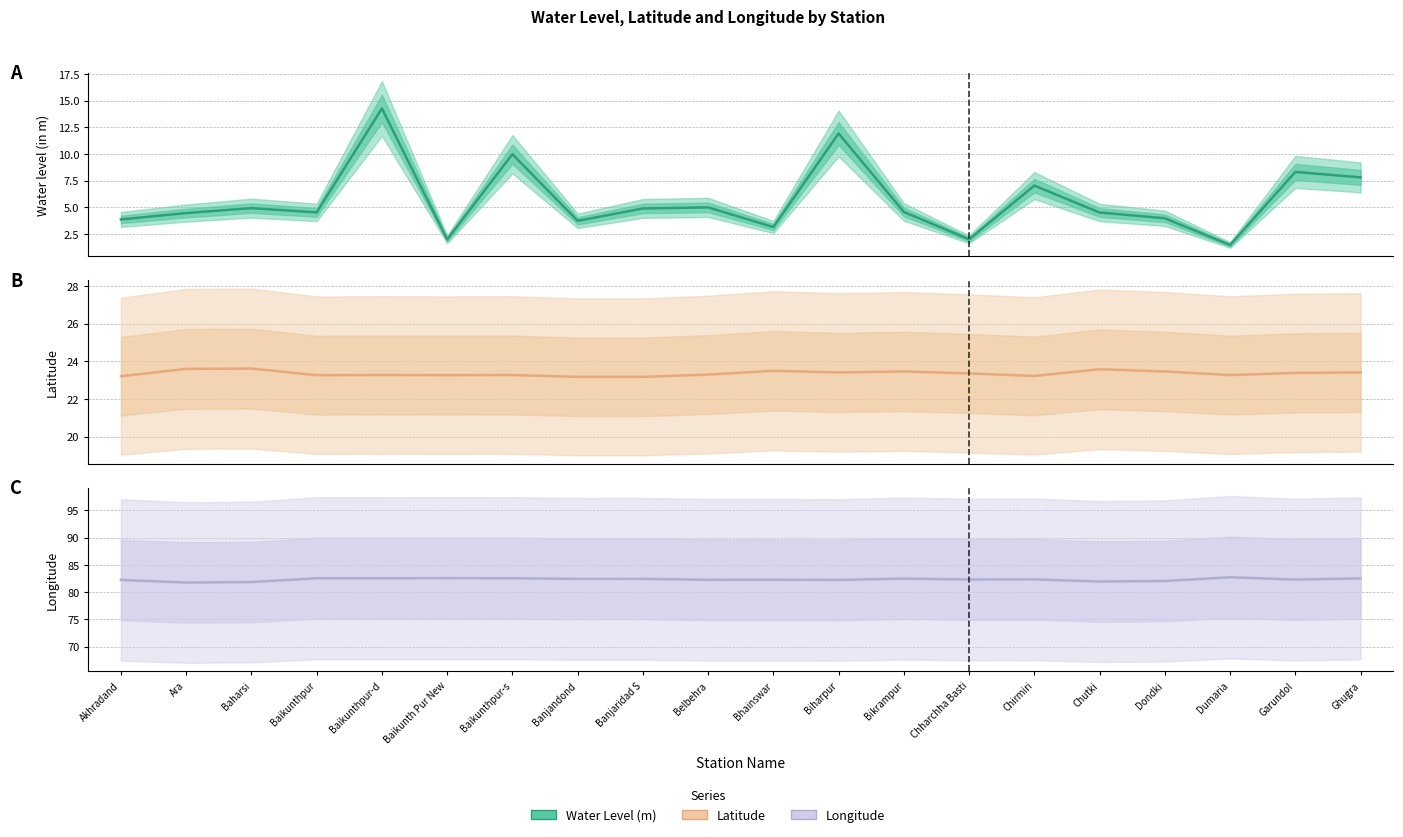

What is the sum of all long values?

1646.4